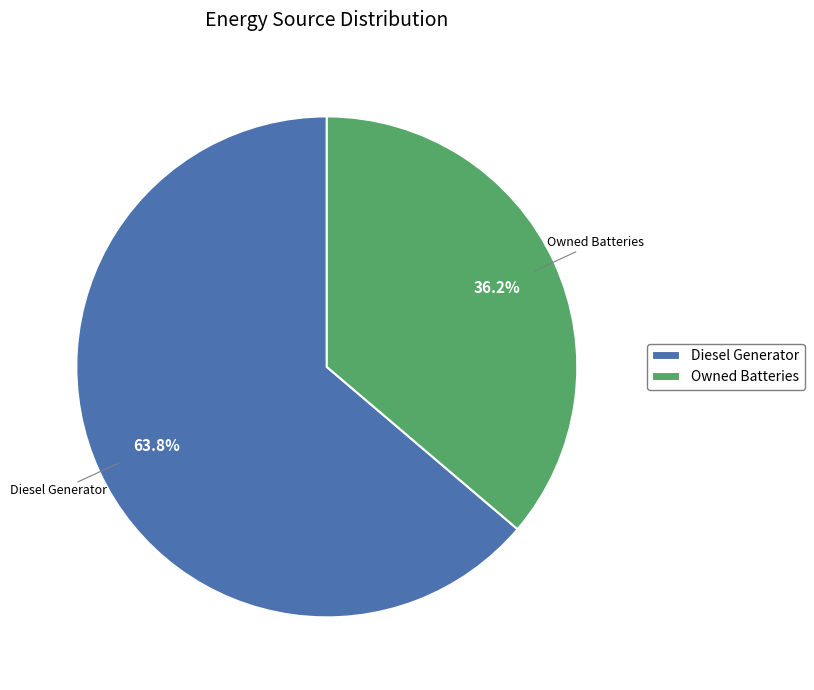

What portion of the pie excludes Owned Batteries?

63.8%